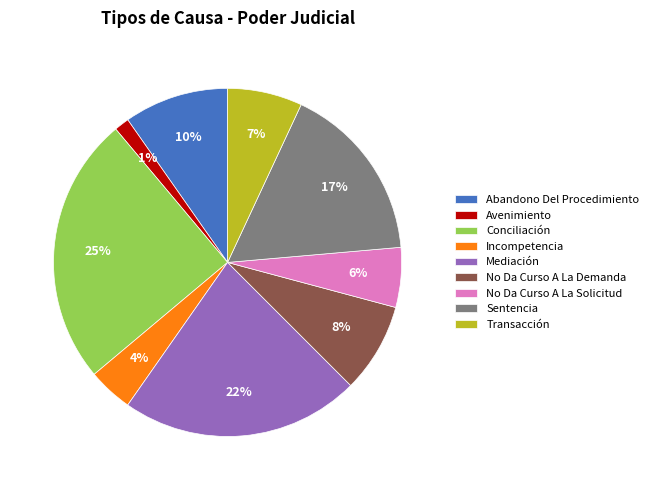

To the nearest percent, what is the difference between the largest and smallest slice percentages?

24%